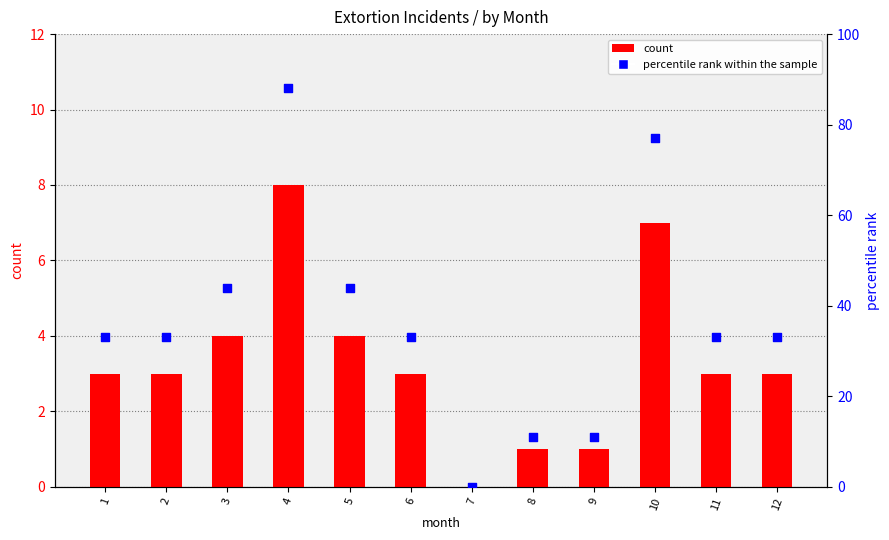

Which series reaches the minimum Y coordinate?

count